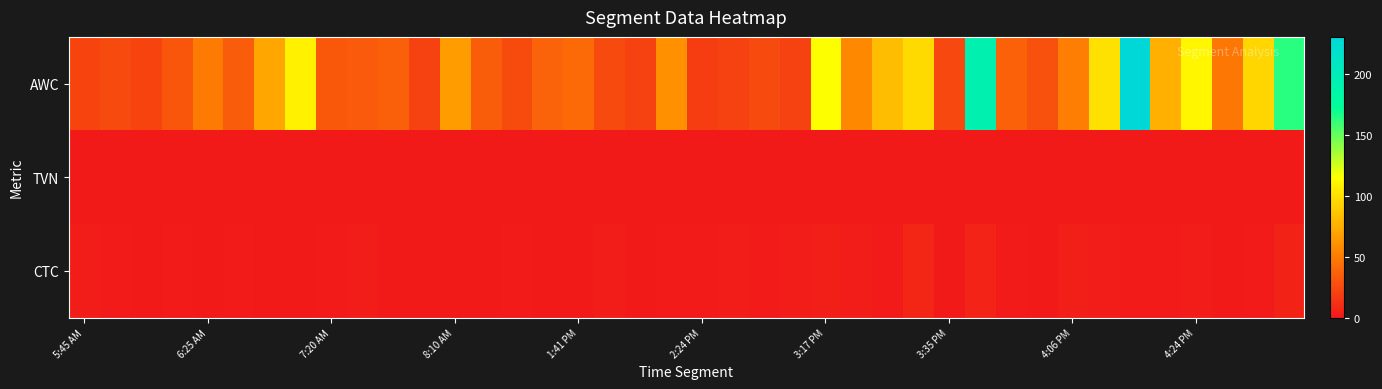

Which category has the lowest value across all series?

5:45 AM